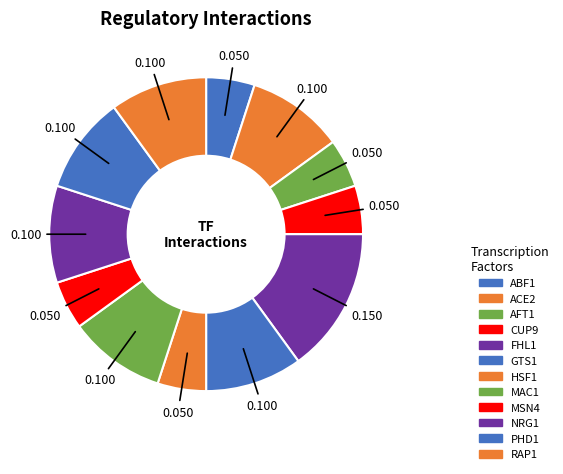

Which category has the biggest portion of the pie?

FHL1